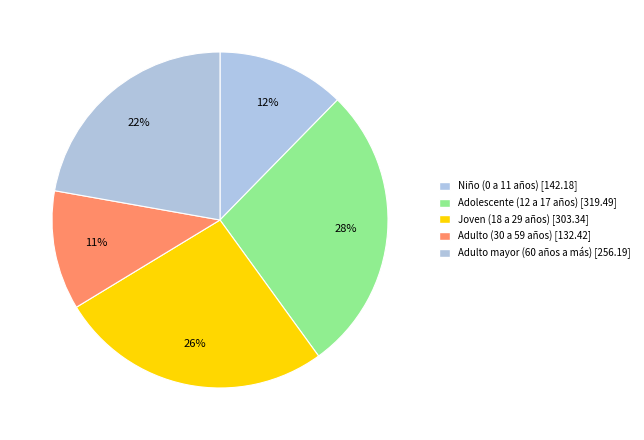

Which category has the biggest portion of the pie?

Adolescente (12 a 17 años)